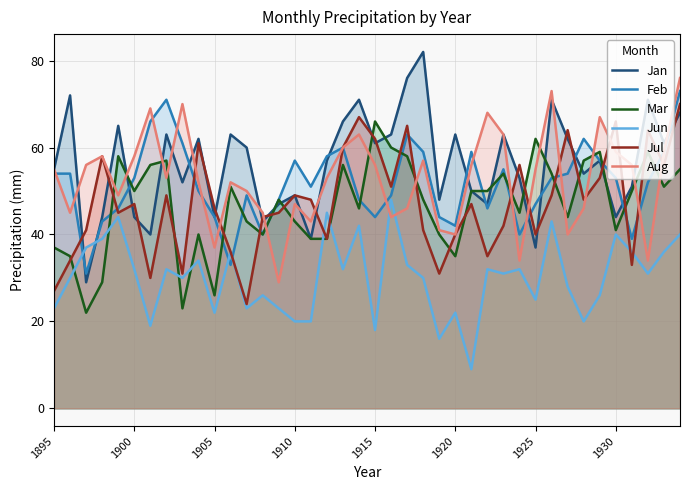

After their last crossing, which series has the higher values: Aug or Jun?

Aug